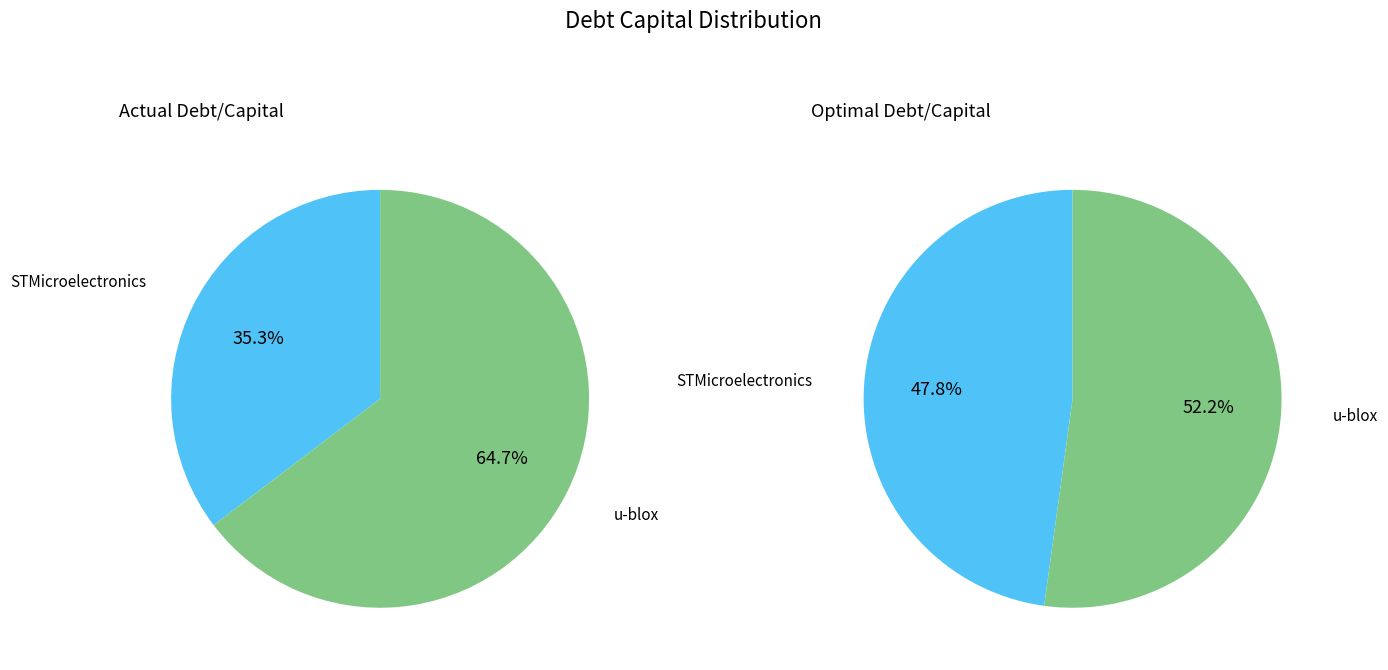

How much of the chart is everything except u-blox Holding AG (SWX:UBXN)?

35.3%